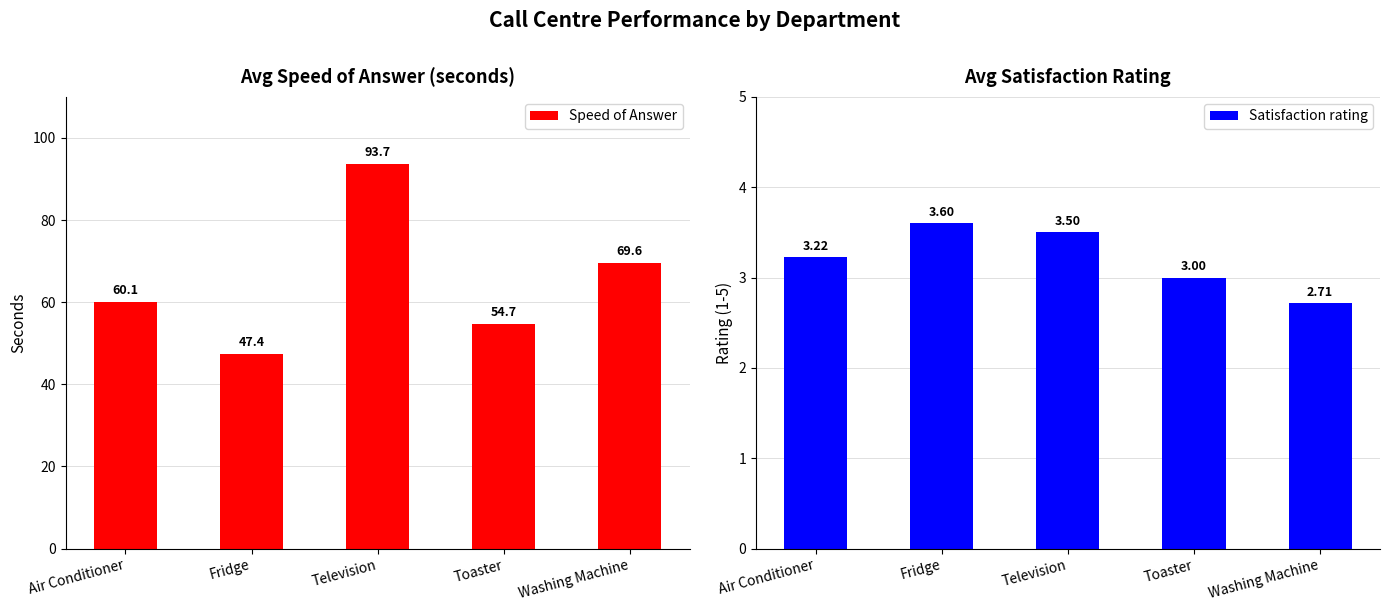

List the series in order of their peak value, highest first.

Speed of Answer, Satisfaction rating